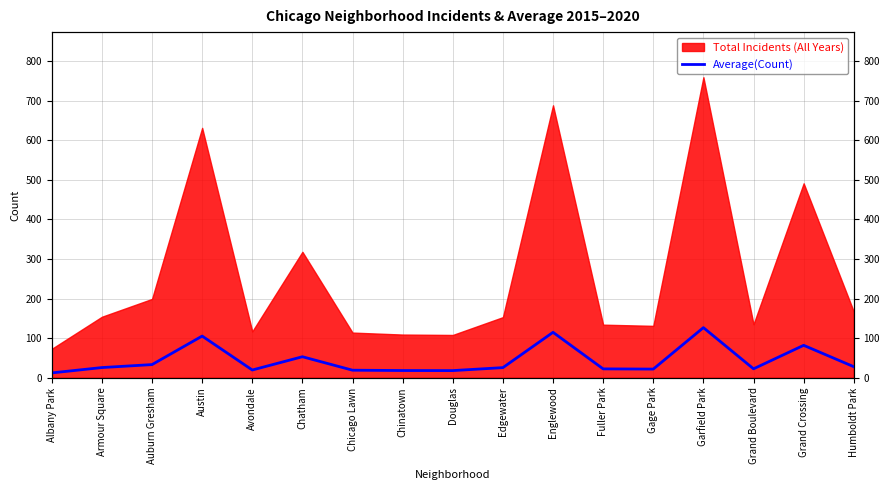

What is the sum of all values?

746.8